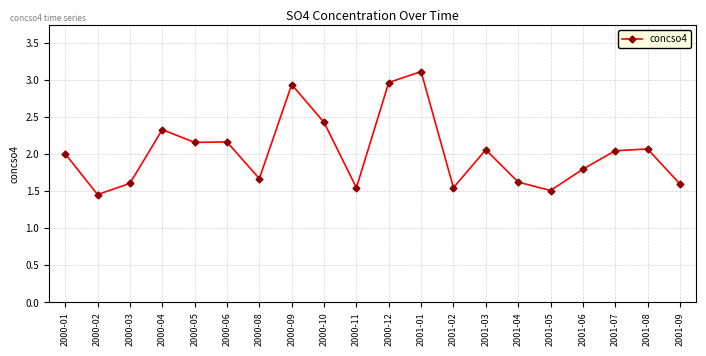

What is the sum of the values at 2001-08 and 2000-11?

3.6